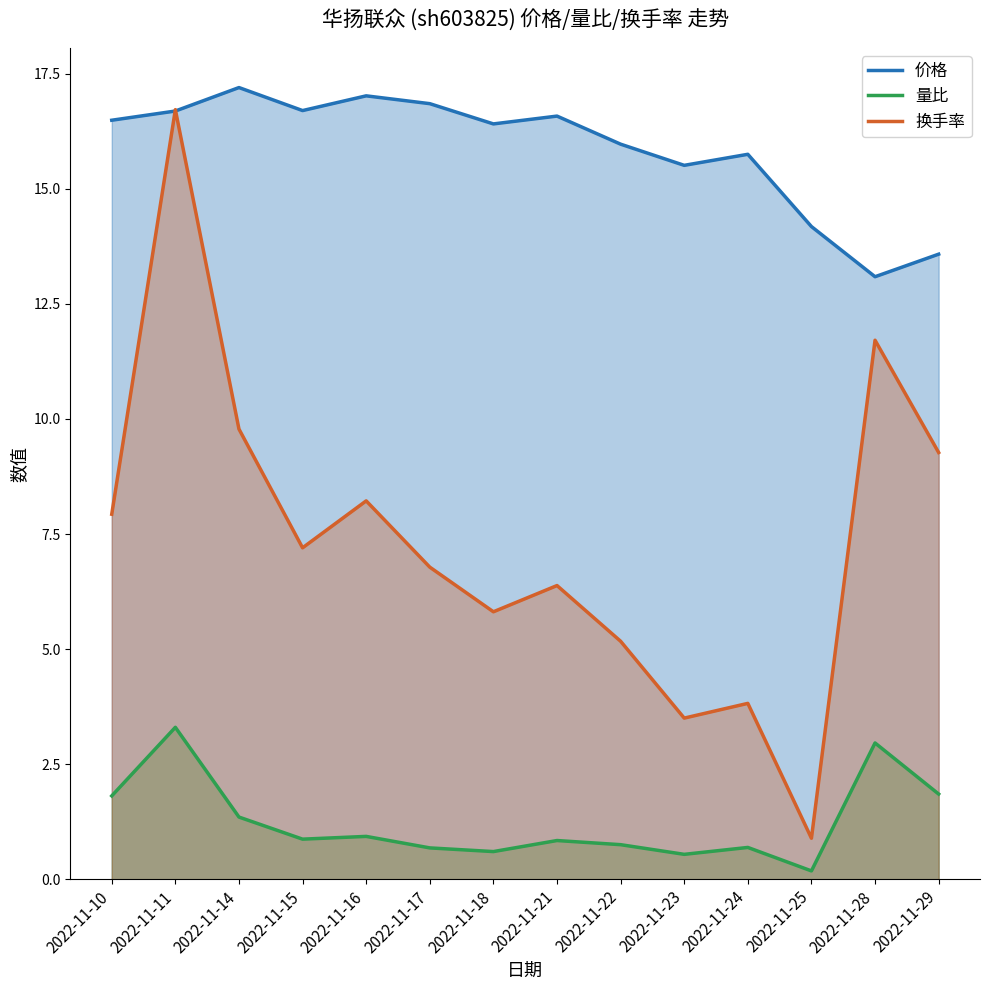

True or false: 价格 and 量比 cross at least once.

False